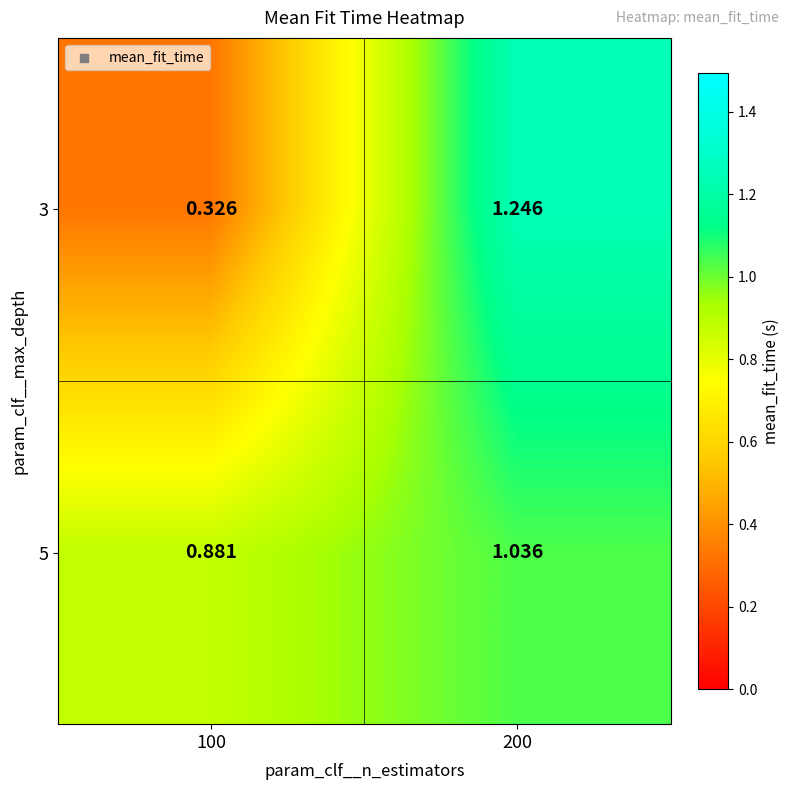

Is the value of 5 at 100 greater than the value of 3 at 100?

Yes